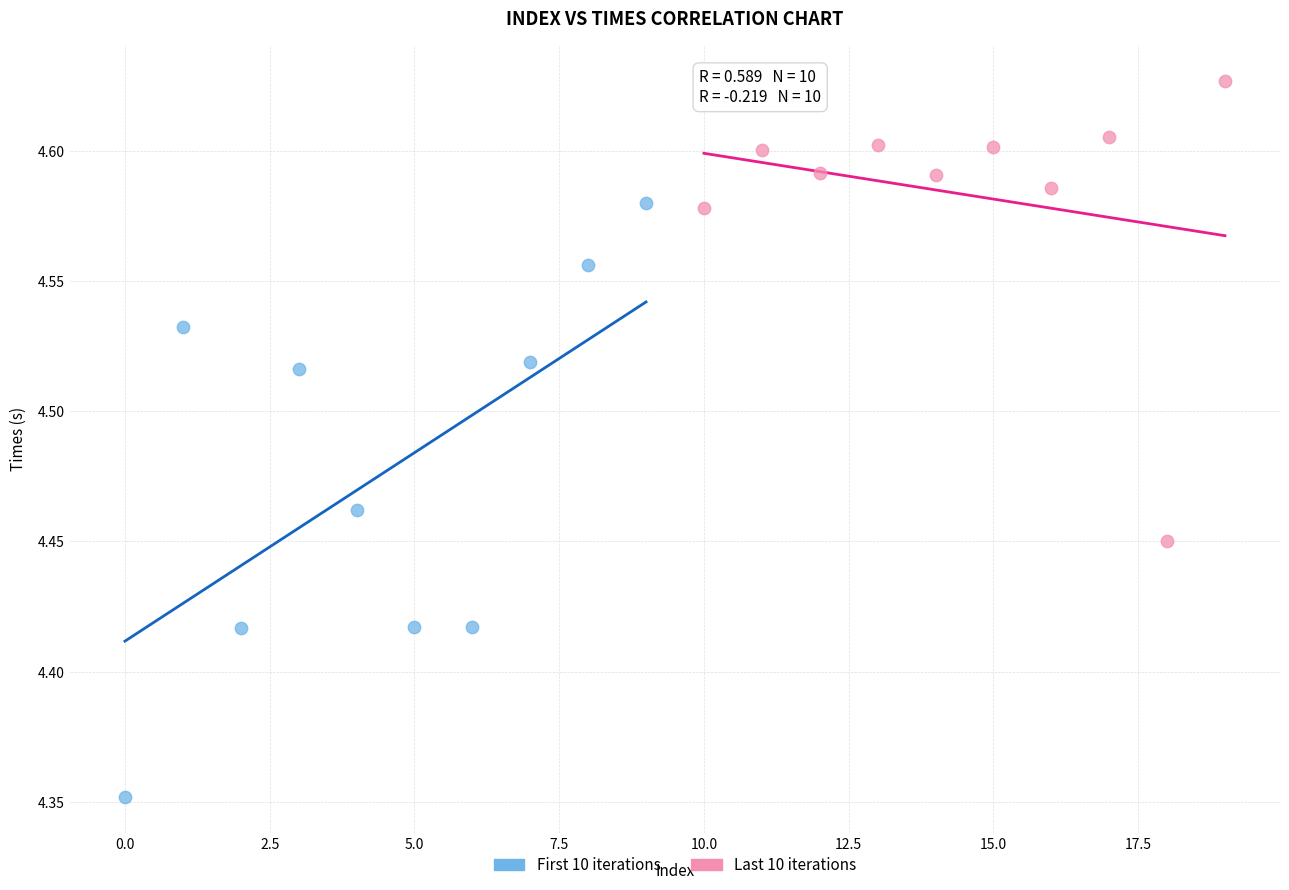

Which series has the widest spread of Y values?

First 10 iterations